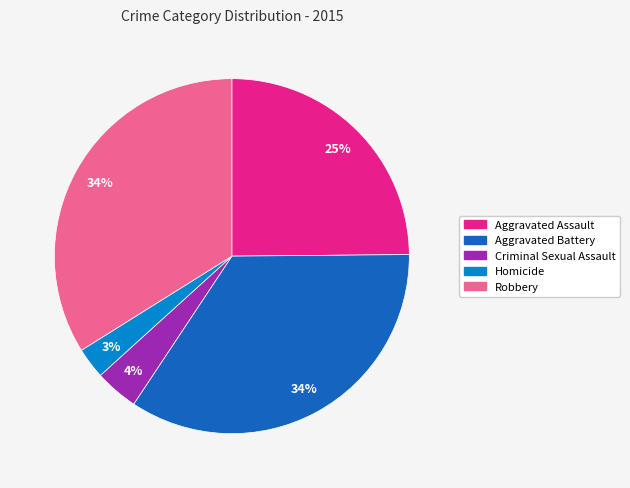

How many segments does this pie chart have?

5